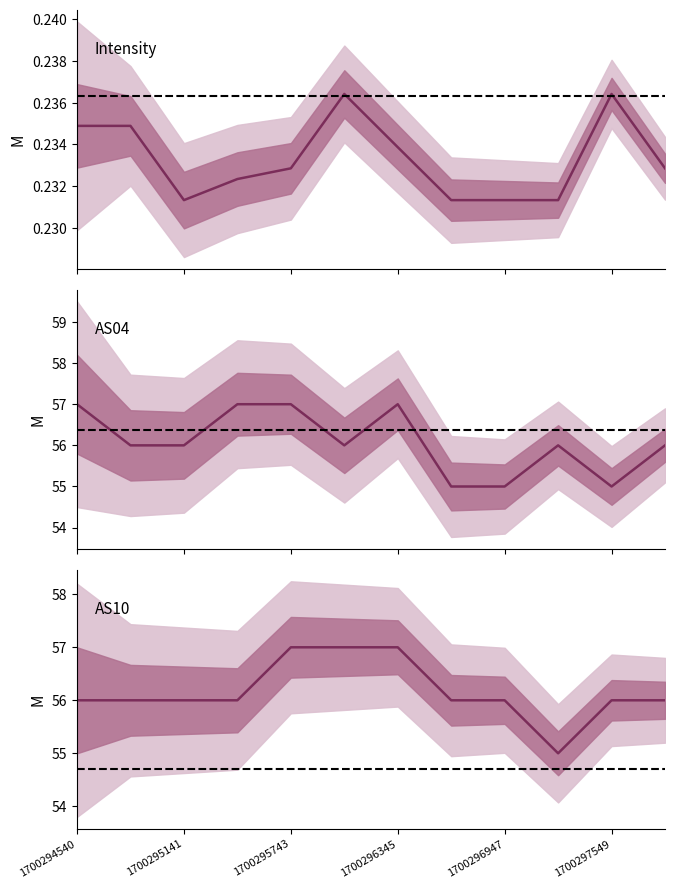

What is the sum of all AS10 values?

674.0